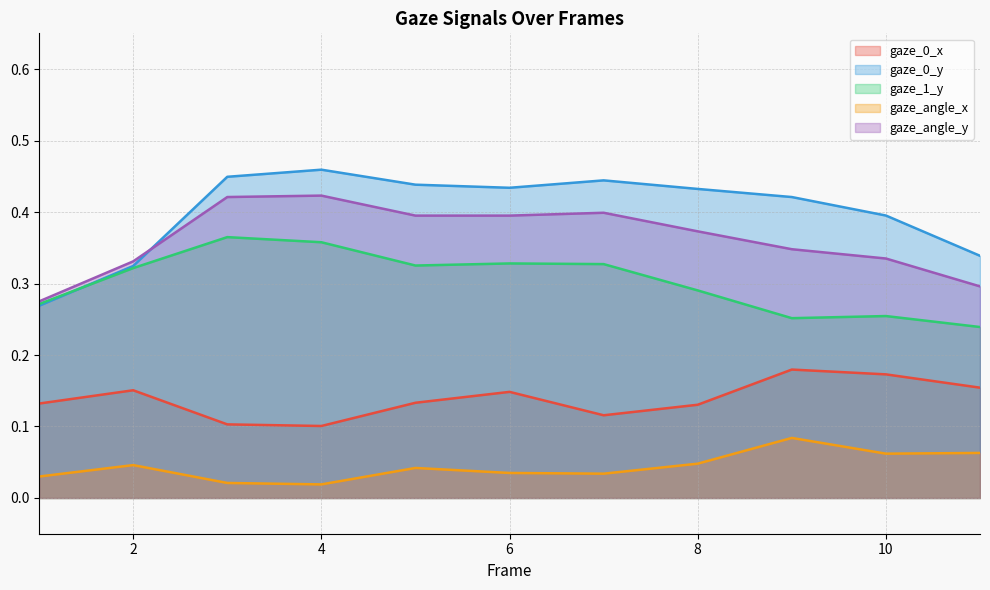

Count the gaze_0_y values in the range 0 to 1.

11